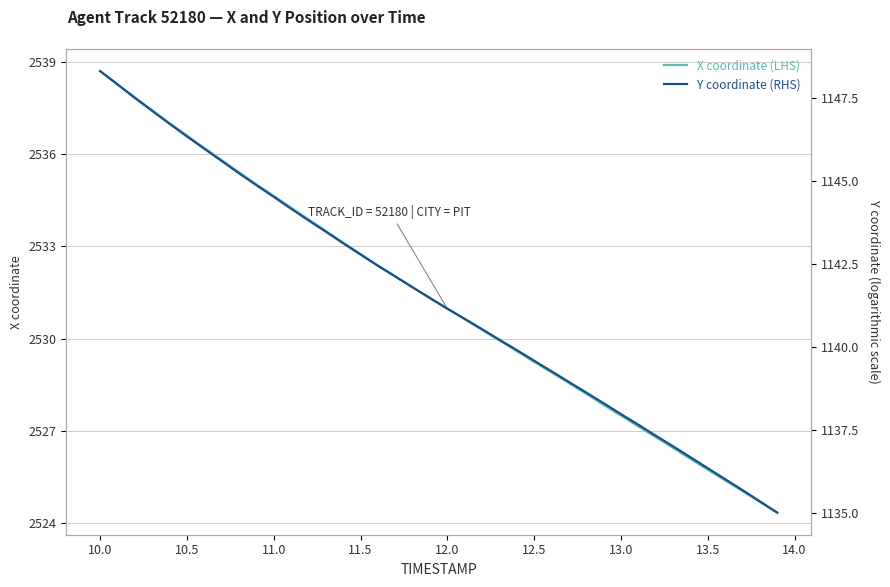

What is the lowest value of the X coordinate (LHS) series?

2524.3